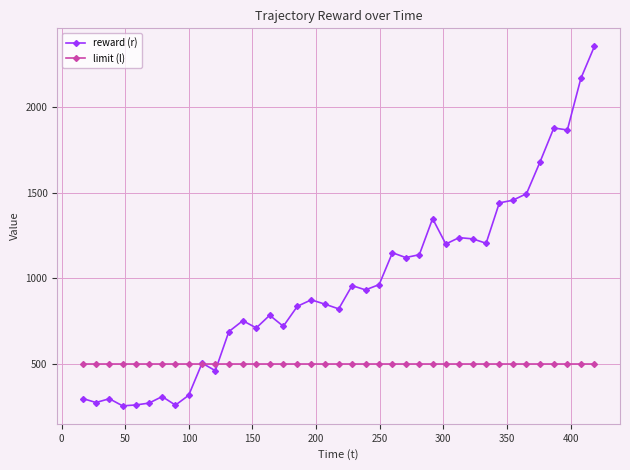

Which series has the largest total across all categories?

reward (r)